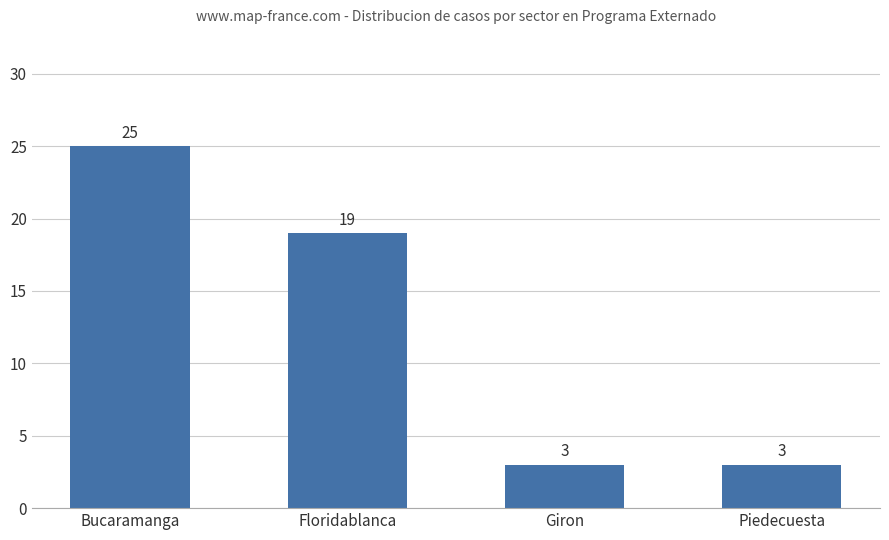

What is the sum of all values?

50